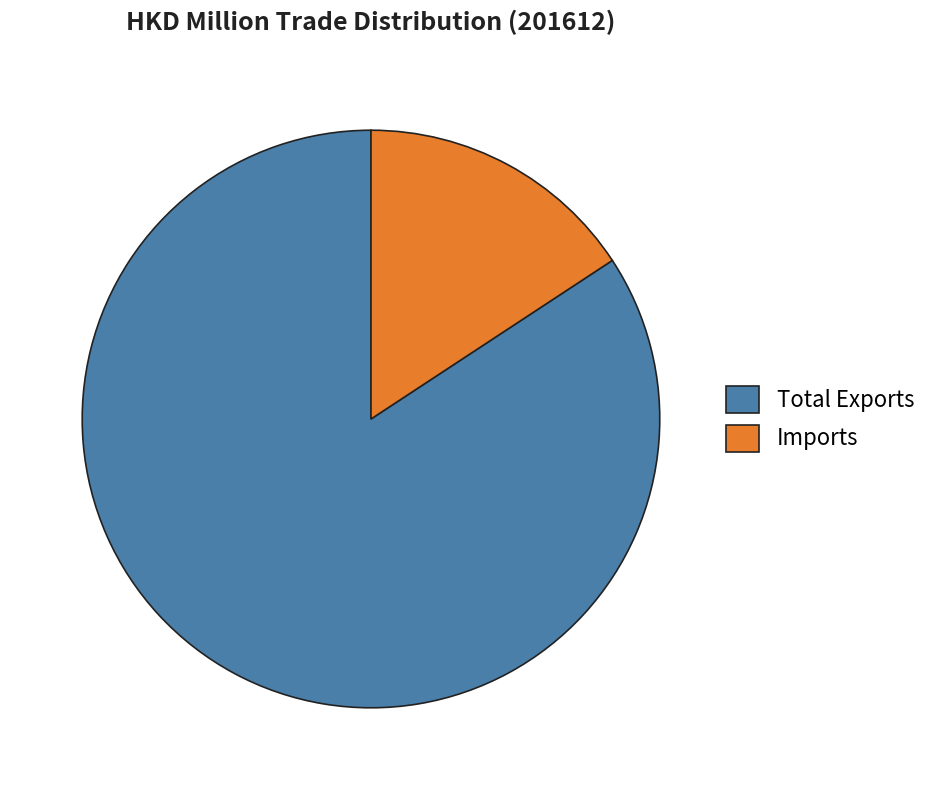

What is the ratio of the value at Total Exports to the value at Imports?

5.4